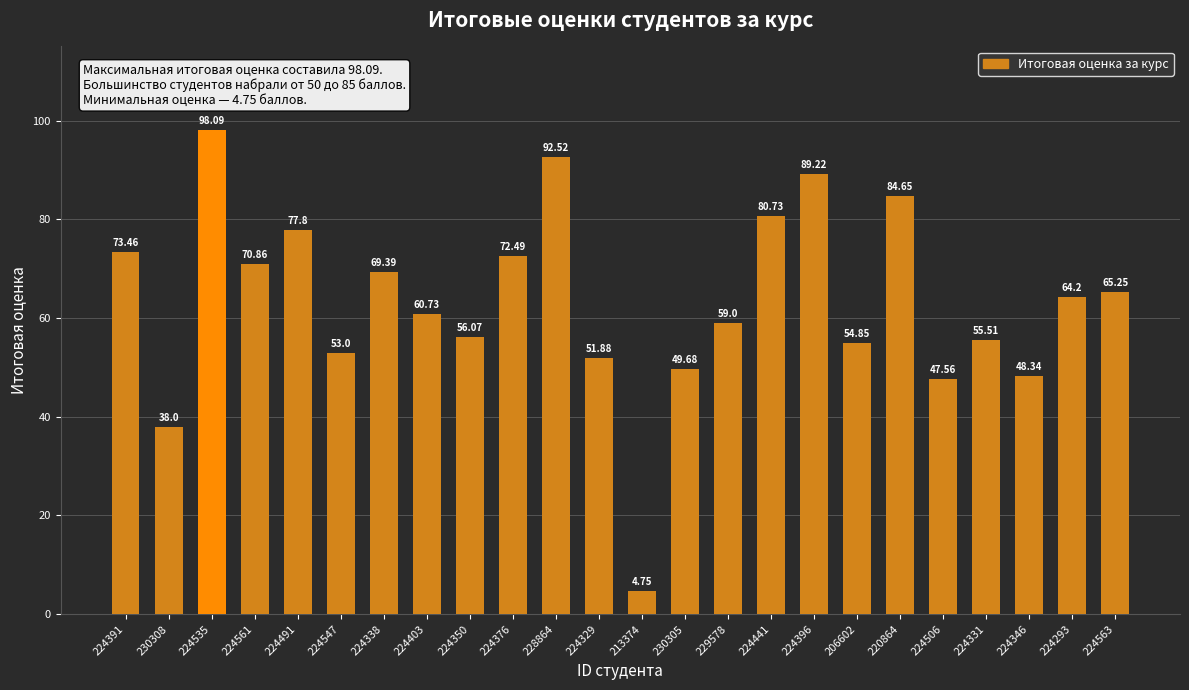

What is the label of the 23rd bar from the right?

230308